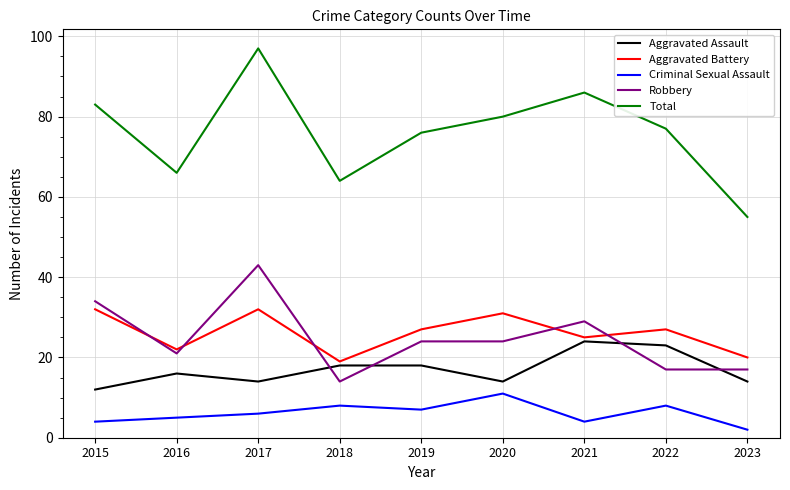

Which series has the largest total across all categories?

Total